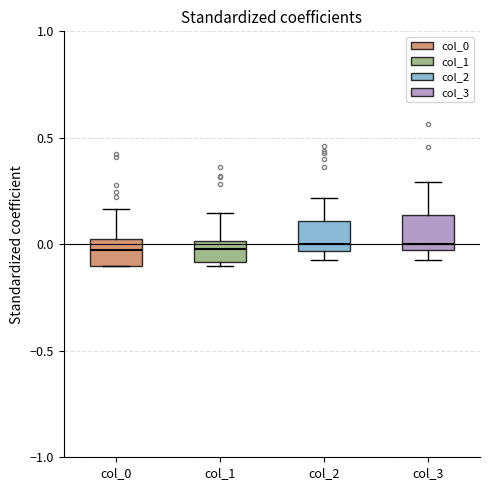

Reading left to right, transcribe this box plot: for each box, give where its median line is, the range the box spans, and where its two whiskers end, as read against the y-axis. The values are not printed on the chart, so give them approximately, as read against the axis.

col_0: median -0.05, box -0.10 to 0.05, whiskers -0.10 to 0.15
col_1: median 0.00 (inside the box), box -0.10 to 0.00, whiskers -0.10 (just below the box's lower edge) to 0.15
col_2: median 0.00, box -0.05 to 0.10, whiskers -0.10 to 0.20
col_3: median 0.00 (just above the box's lower edge), box 0.00 to 0.15, whiskers -0.05 to 0.30